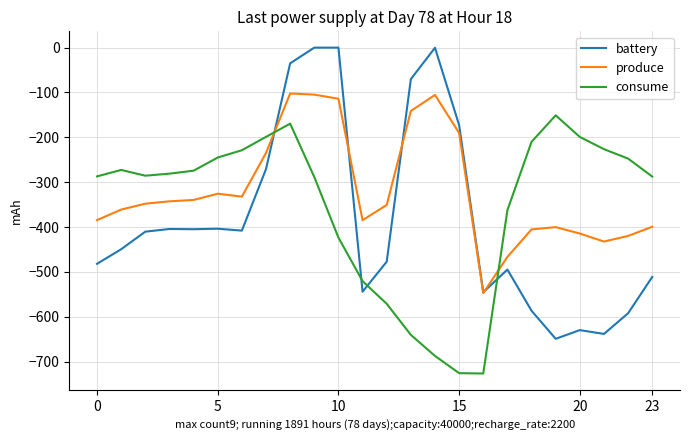

Which series has the largest range (max minus min)?

battery